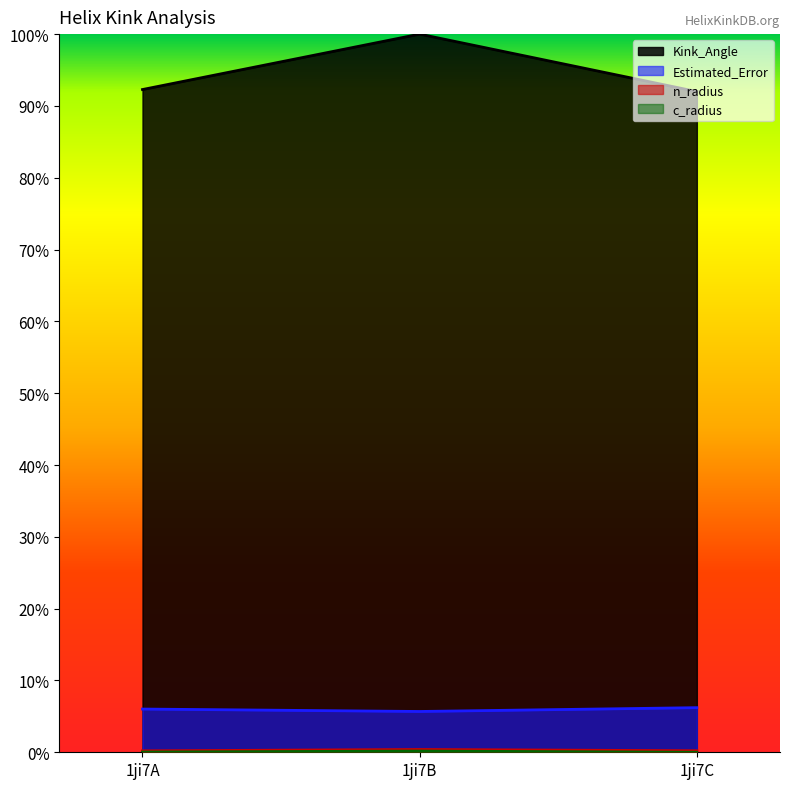

What is the total value across all series at 1ji7A?

1.0